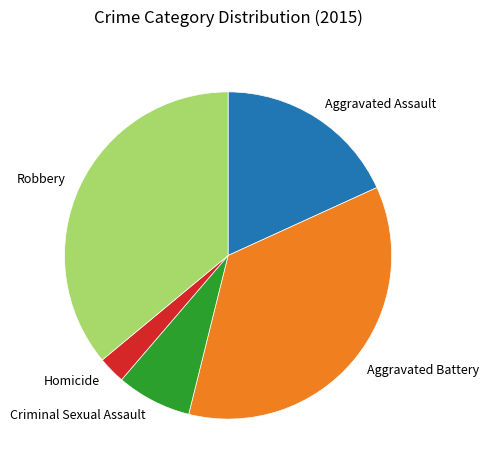

Between Criminal Sexual Assault and Aggravated Battery, which is larger?

Aggravated Battery